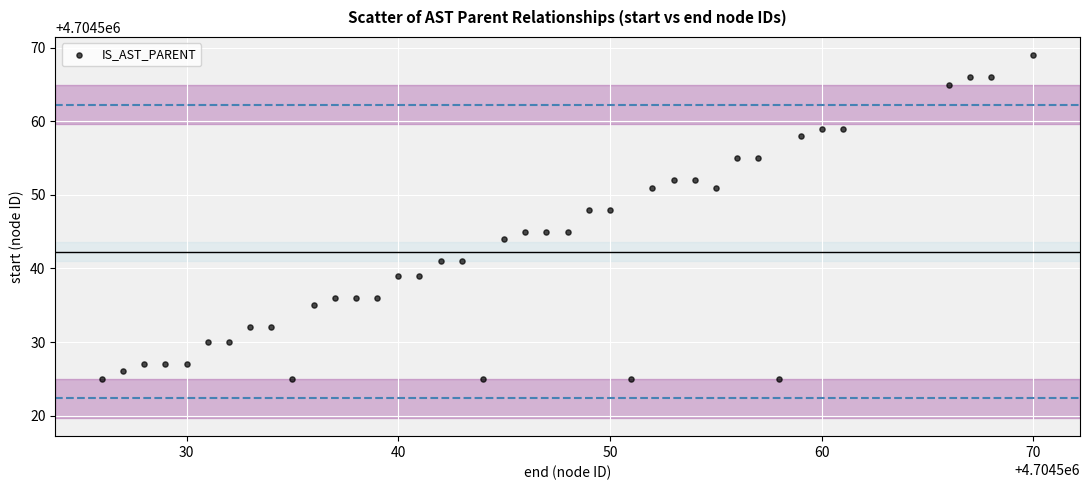

What is the range of Y values (max minus min)?

44